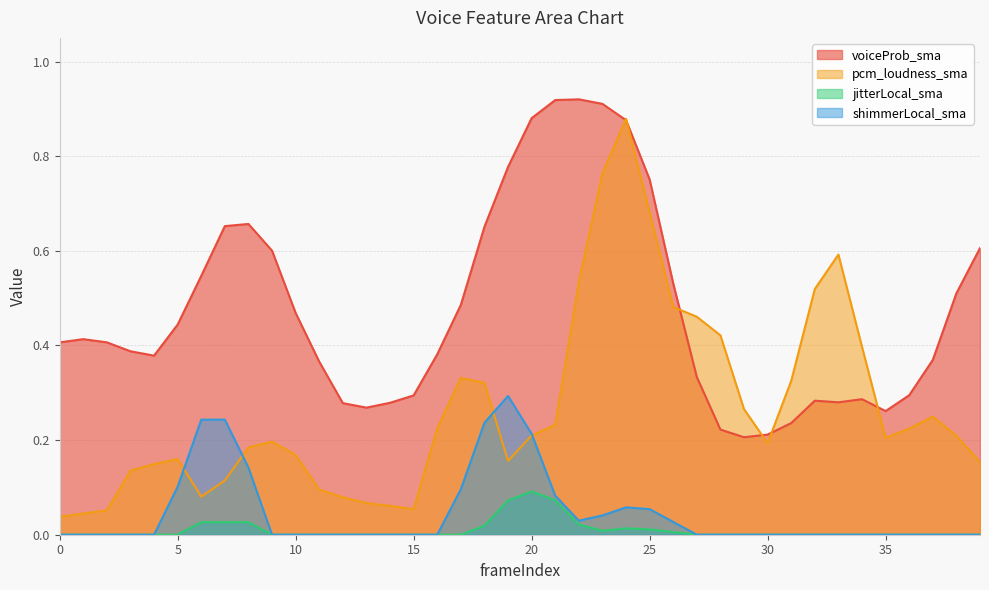

At which label does voiceProb_sma reach its peak?

22